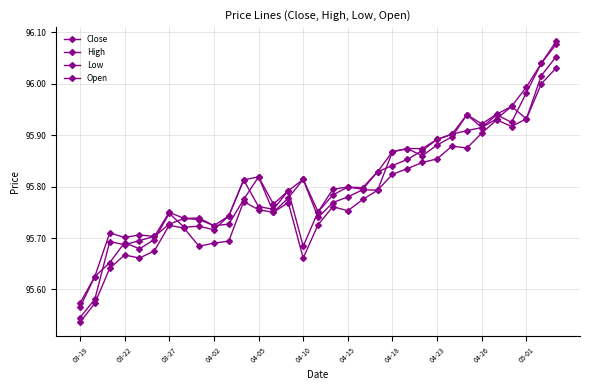

Does the chart have visible grid lines?

Yes